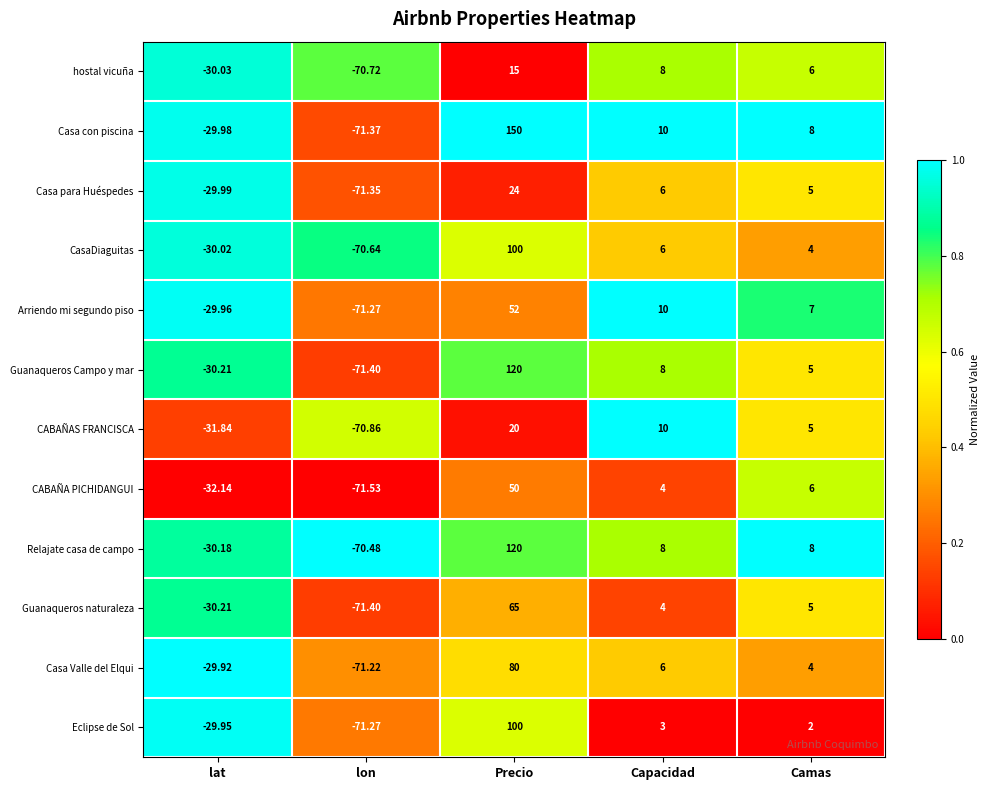

Where is CABAÑA PICHIDANGUI nearest to the value -10?

Capacidad